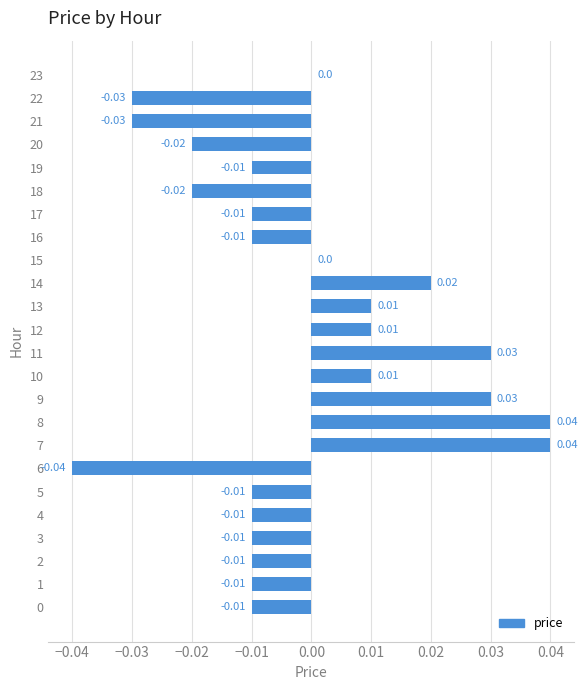

Which has a higher value, 19 or 9?

9